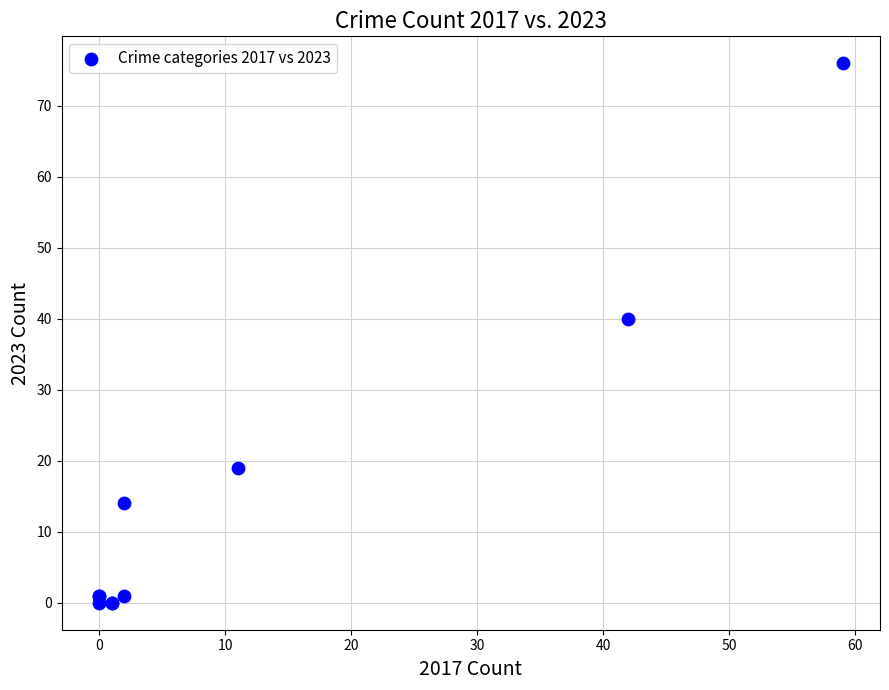

What Y value in the scatter plot is closest to 38?

40